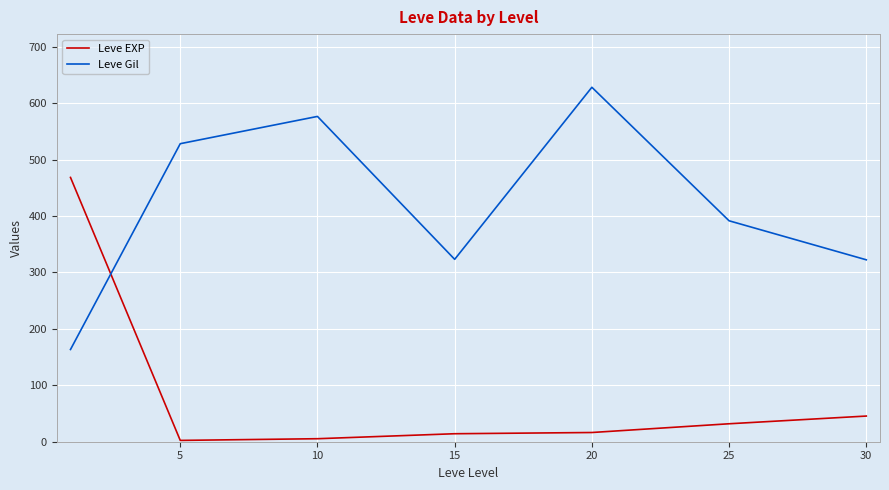

Rank the series by their maximum value, from highest to lowest.

Leve Gil, Leve EXP